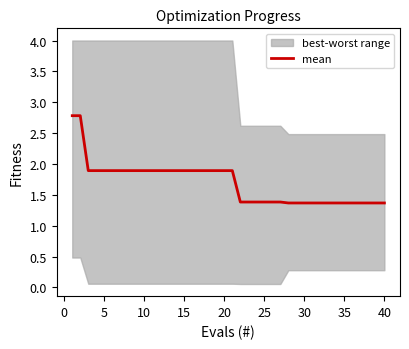

What is the minimum value for mean?

1.4